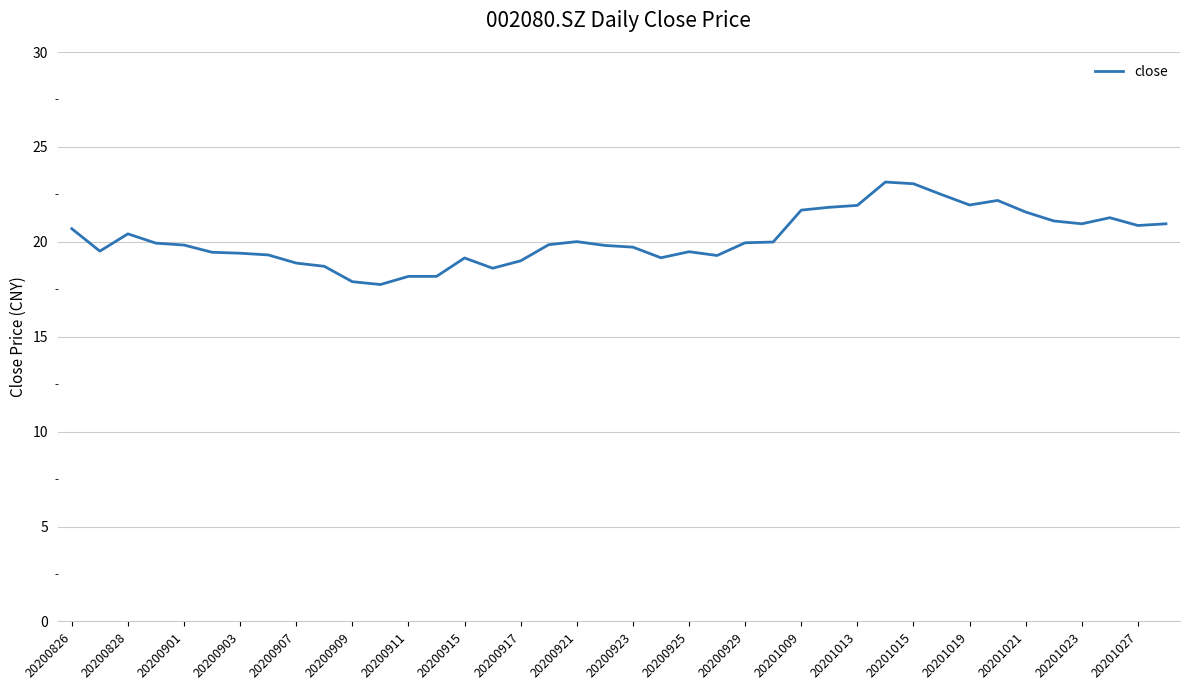

What is the smallest value displayed?

17.8